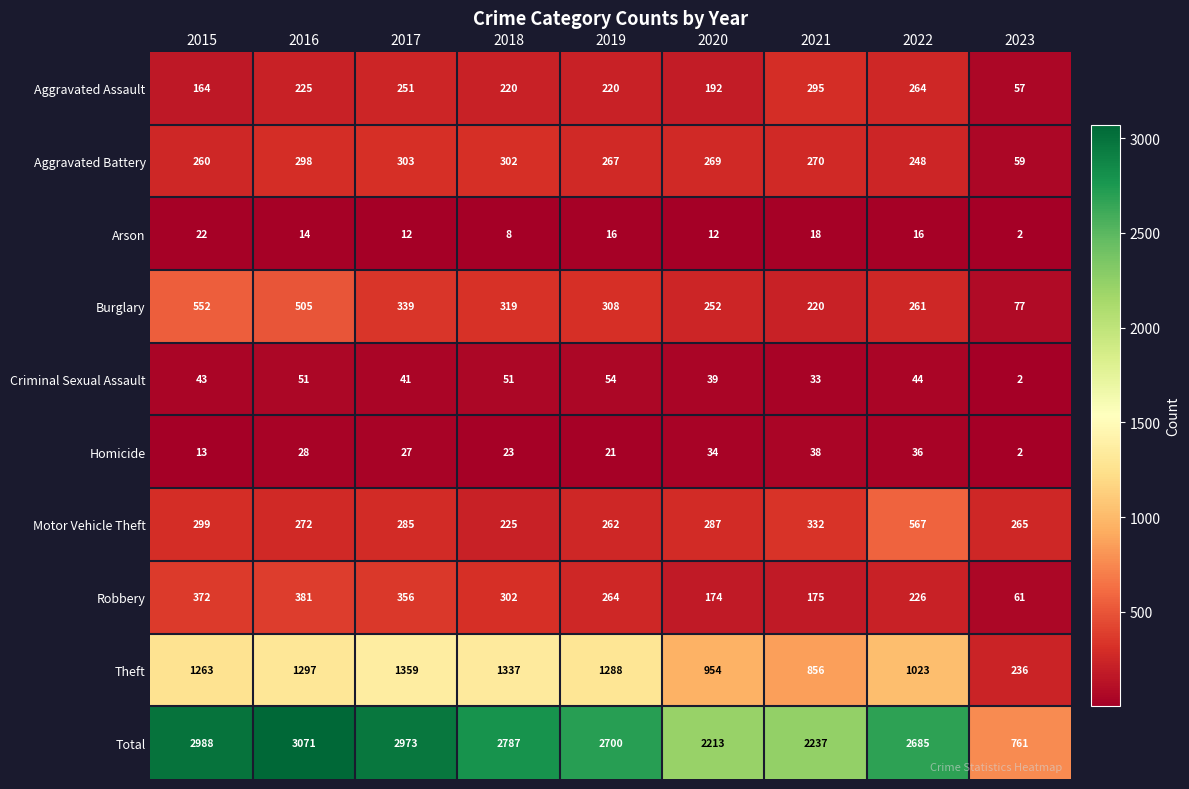

What is the difference between the maximum and minimum values in the Homicide series?

36